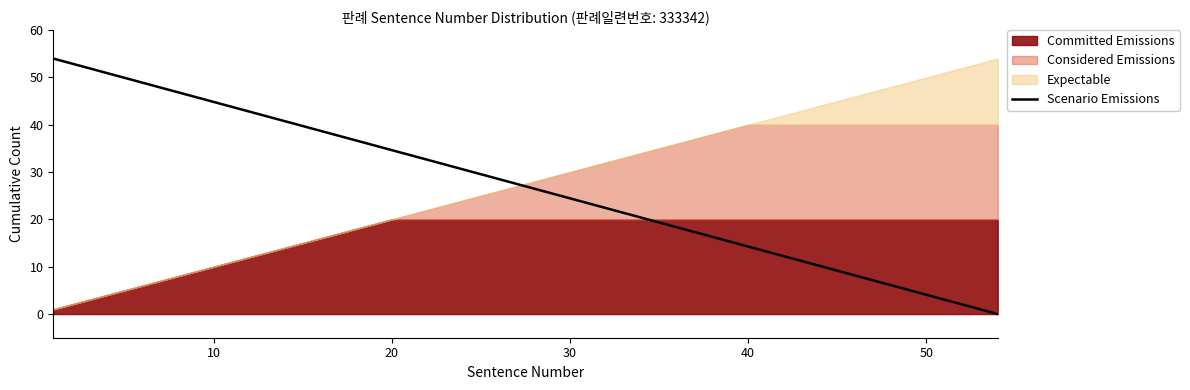

How many distinct data groups are displayed?

4